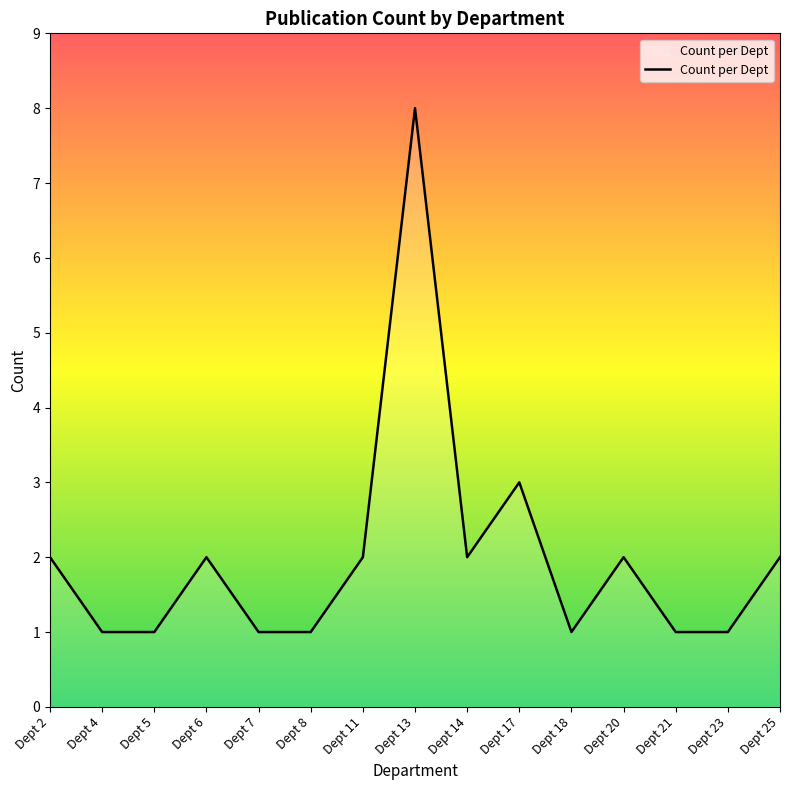

True or false: the data shows 2 at Dept 18.

False